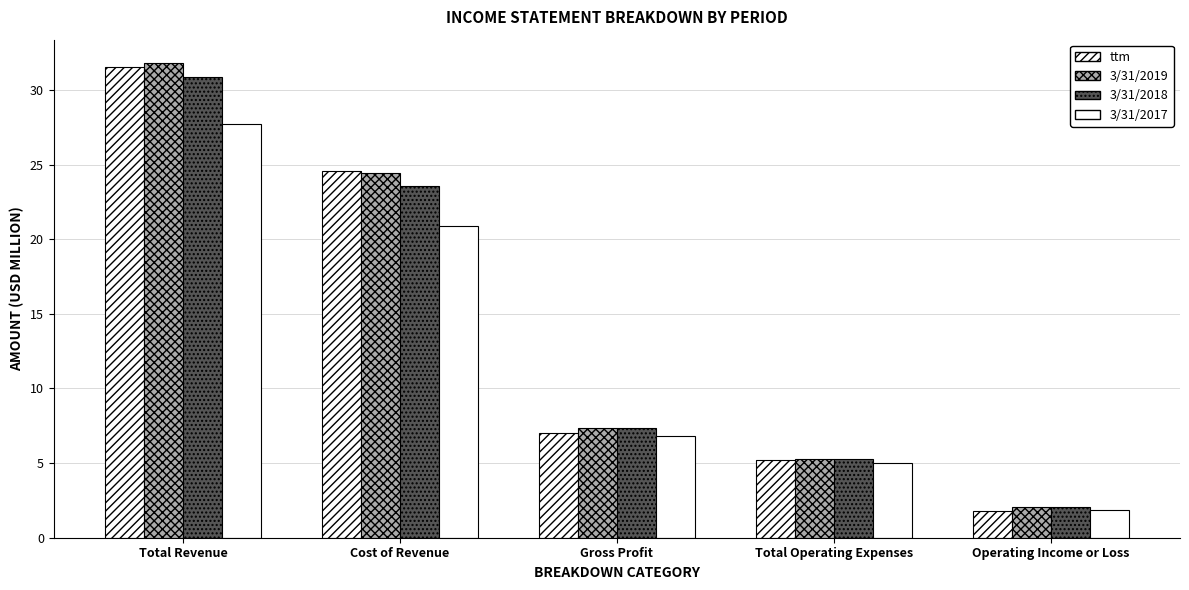

At which label does ttm reach its peak?

Total Revenue